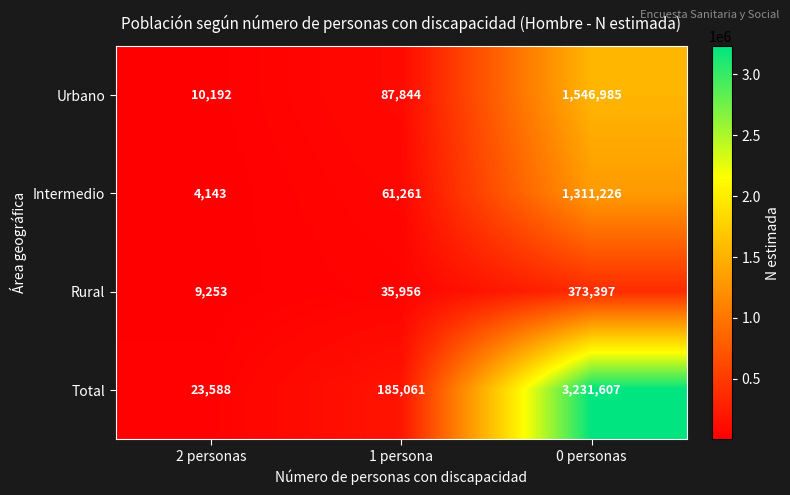

Which series has the largest total across all categories?

Total